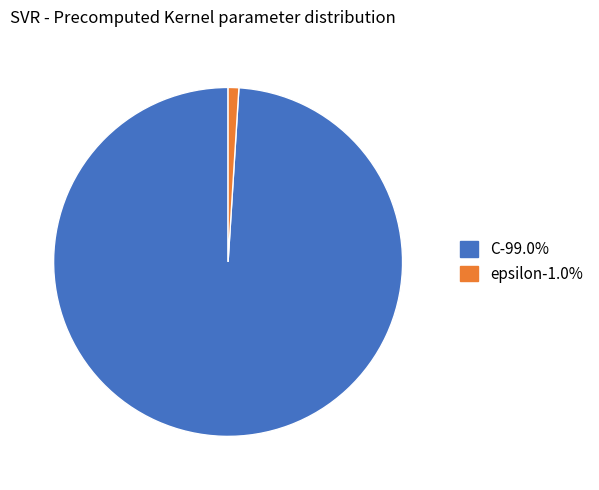

Which category has the smallest portion of the pie?

epsilon